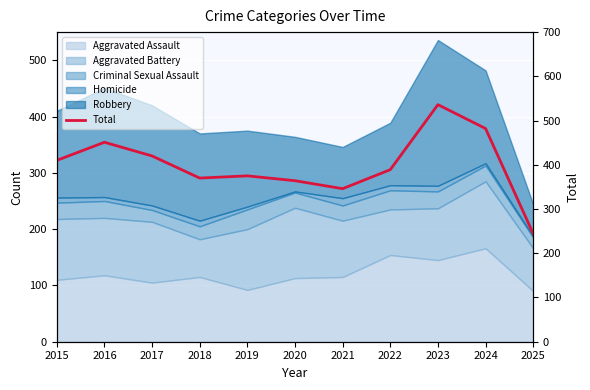

Which label corresponds to the smallest value in the chart?

2025